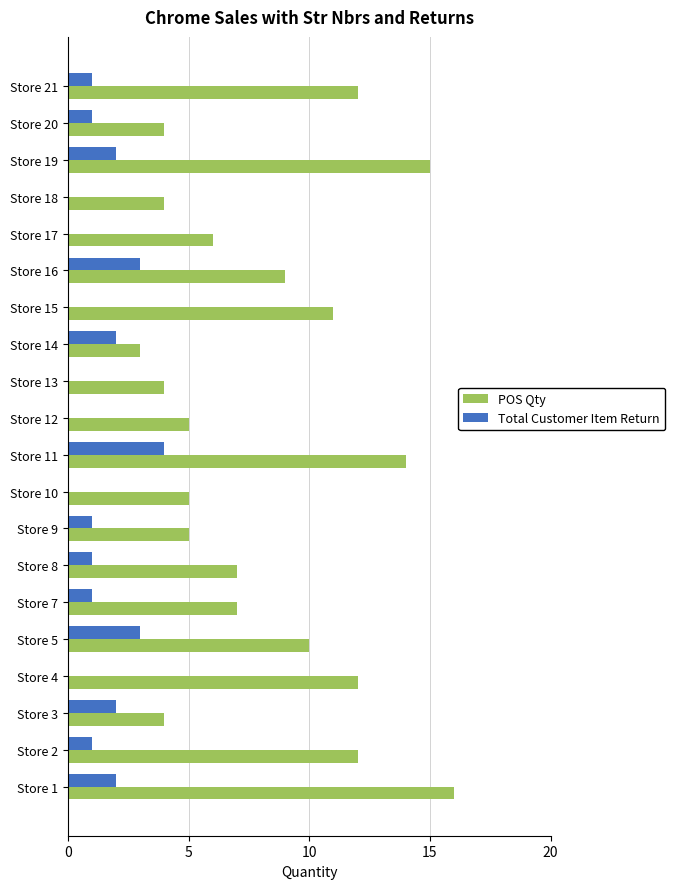

True or false: Total Customer Item Return has a value of 1 at Store 14.

False